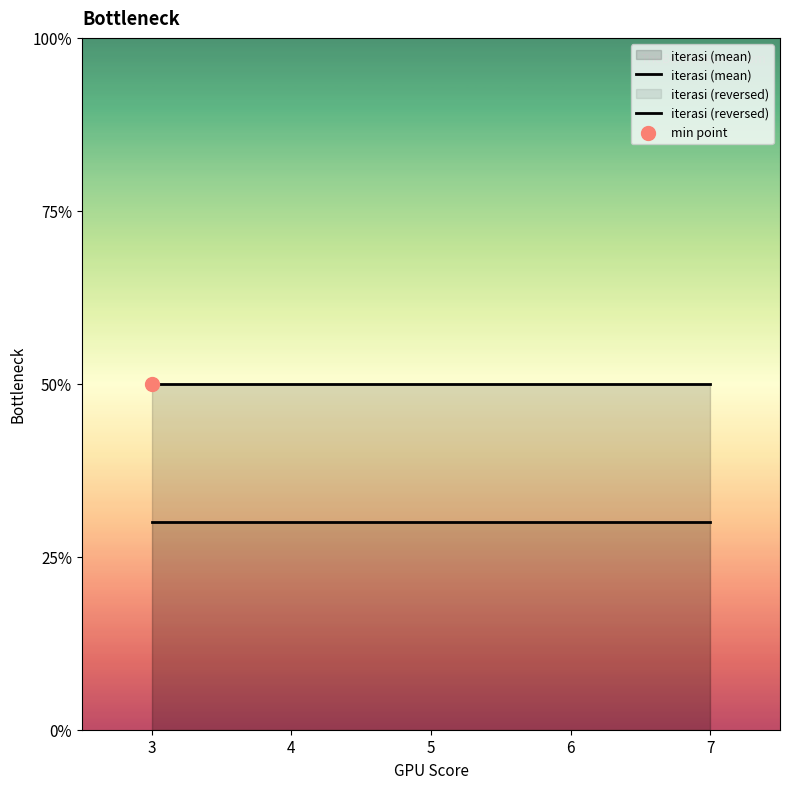

Which series contains the lowest Y value?

iterasi (reversed)